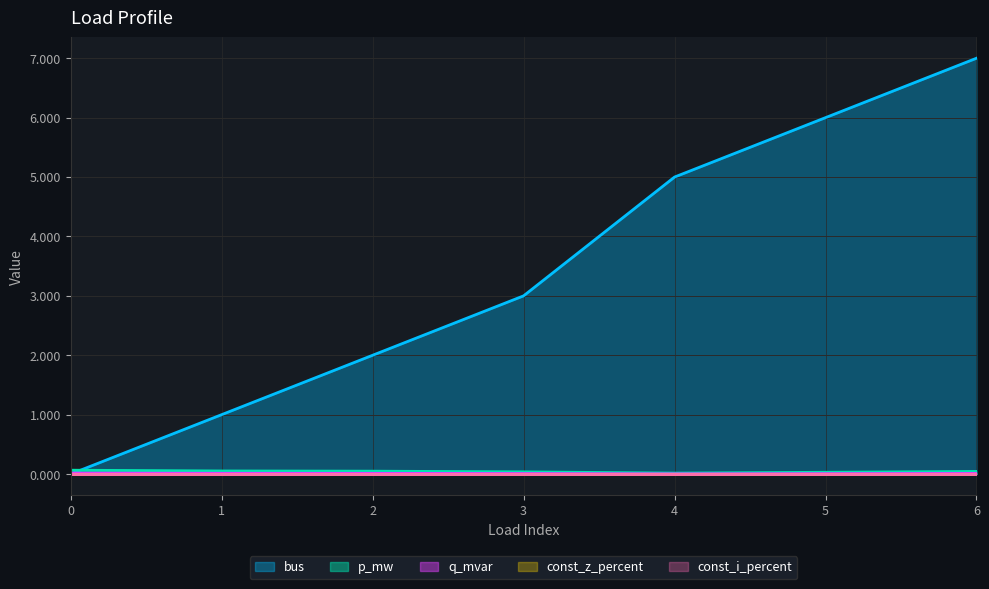

Is the value of p_mw at 5 greater than the value of bus at 6?

No